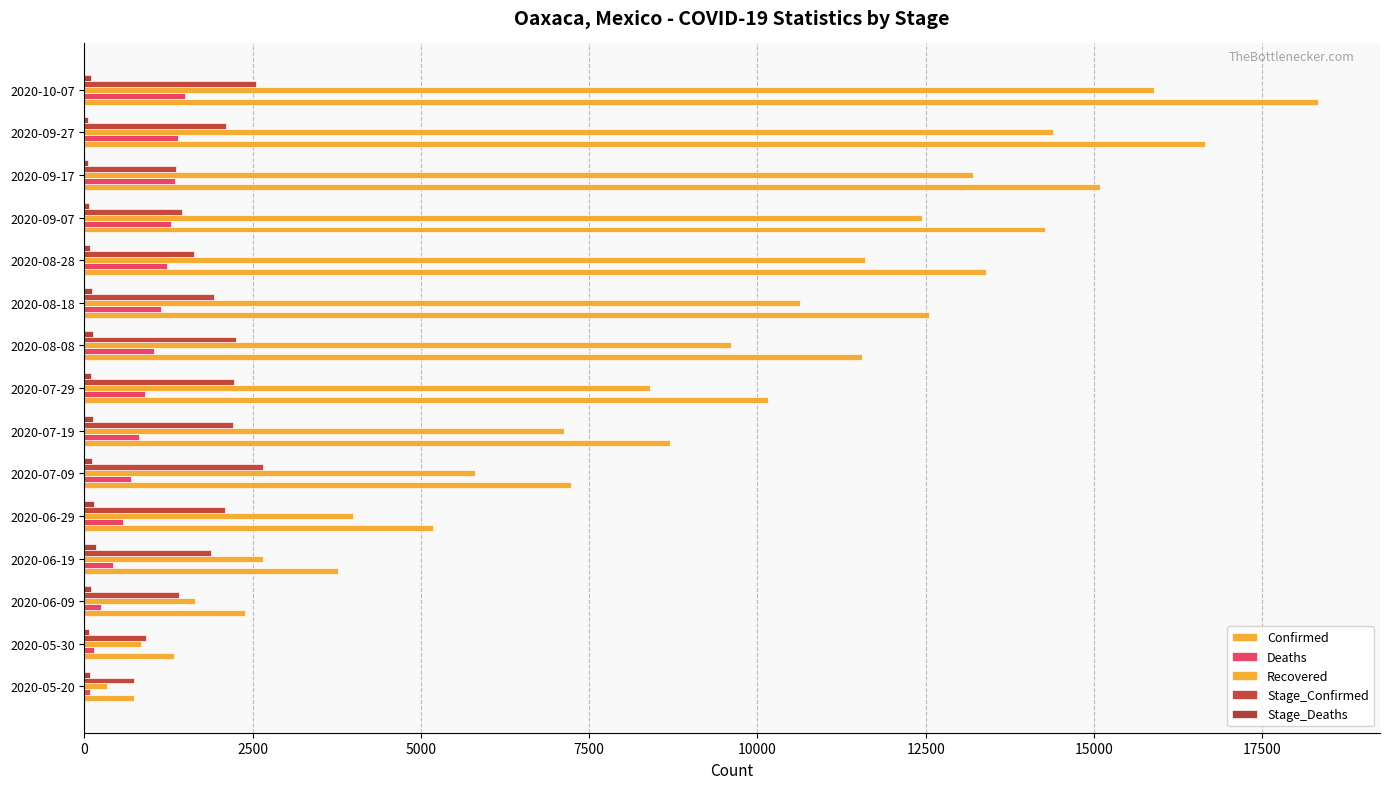

How many distinct data groups are displayed?

5